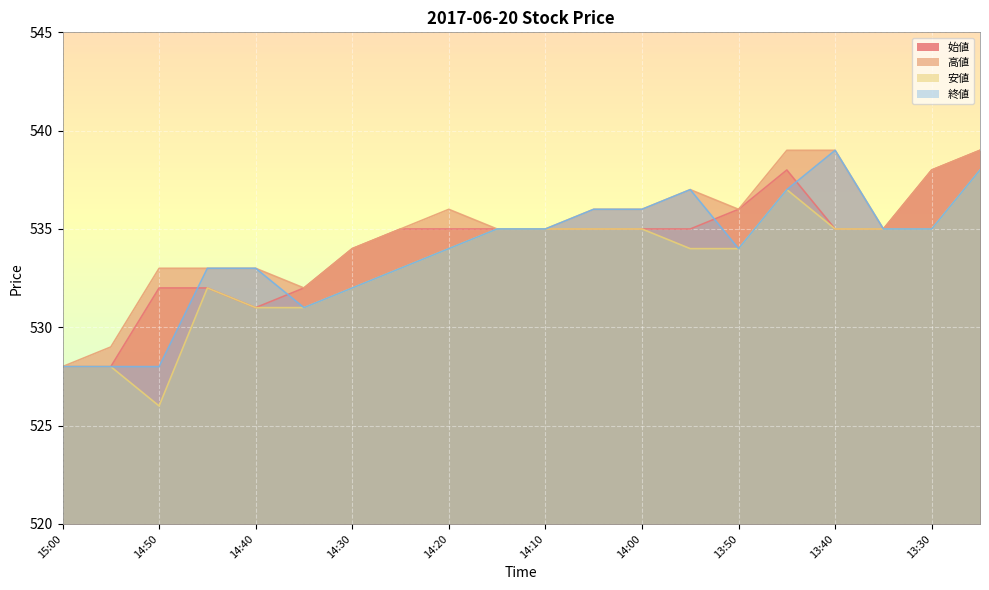

Between 14:50 and 14:15, which is larger?

14:15